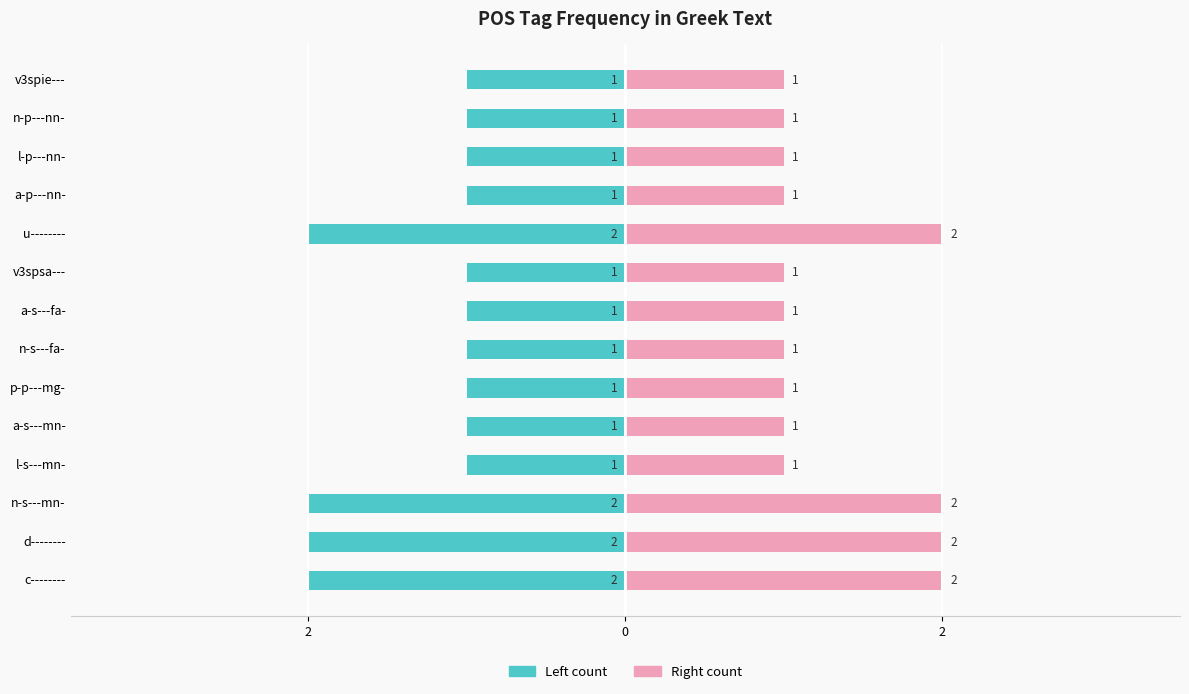

Reading left to right, transcribe all the data shown in this chart.

Left count: -2	-2	-2	-1	-1	-1	-1	-1	-1	-2	-1	-1	-1	-1
Right count: 2	2	2	1	1	1	1	1	1	2	1	1	1	1